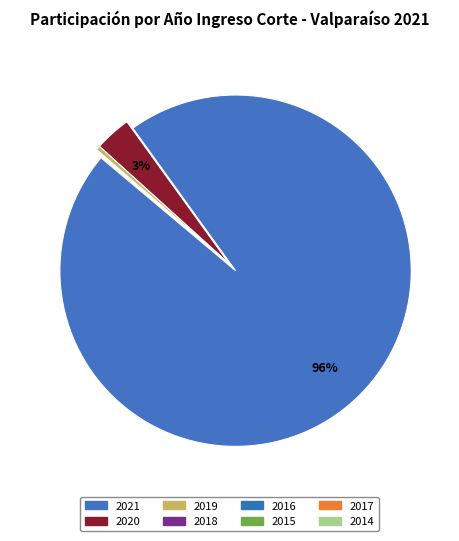

Is it true that 2016 is 0% of the pie?

True